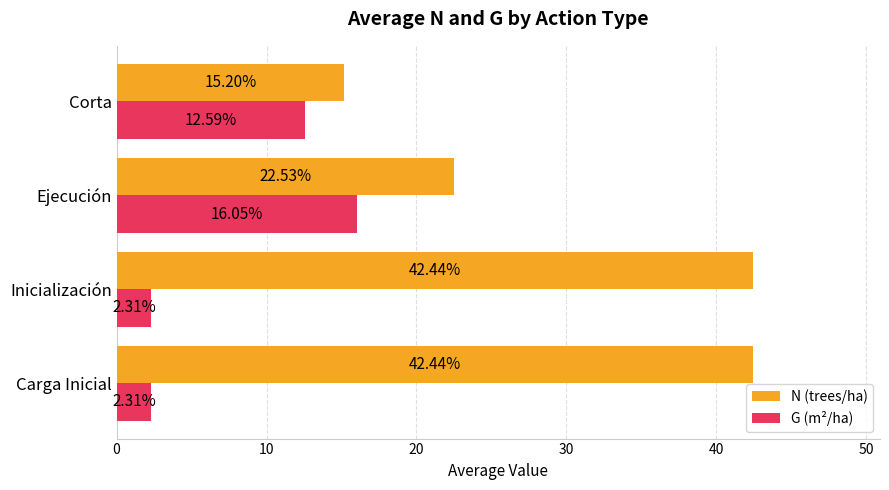

How many data points does each series have?

4